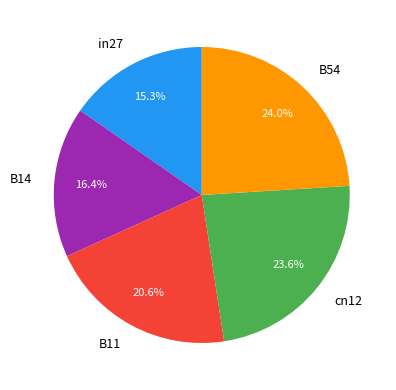

To the nearest percent, what is the difference between the largest and smallest slice percentages?

9%